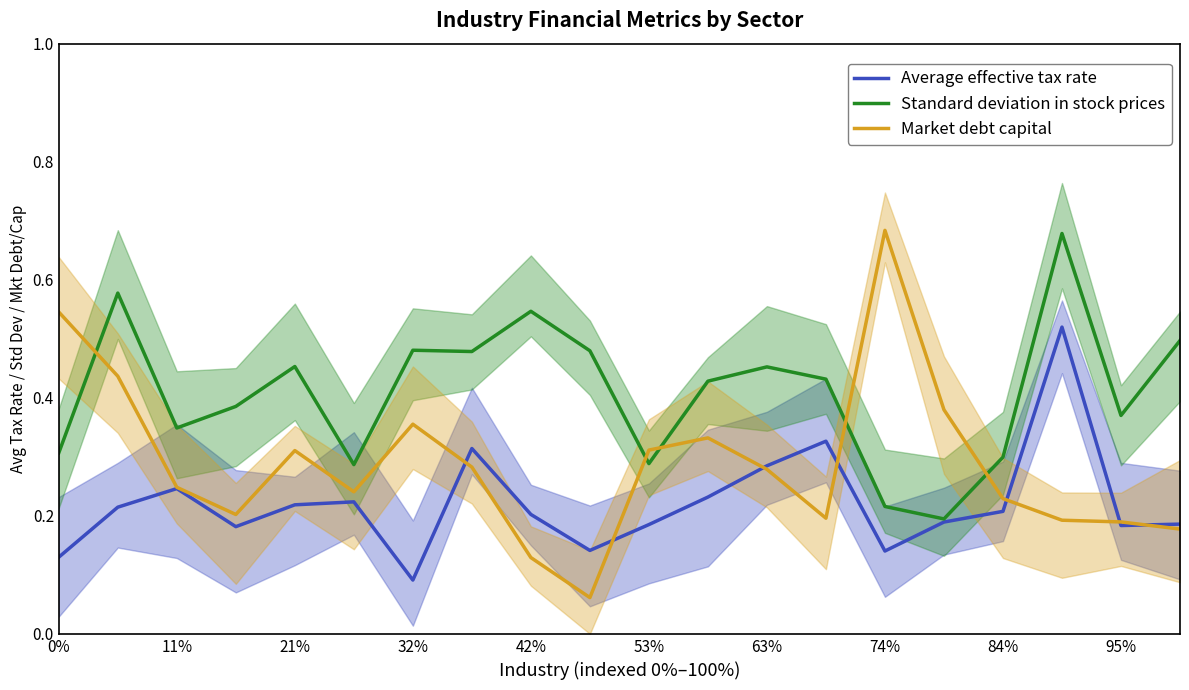

The Average effective tax rate series shows 0.2 at 42%. True or false?

True